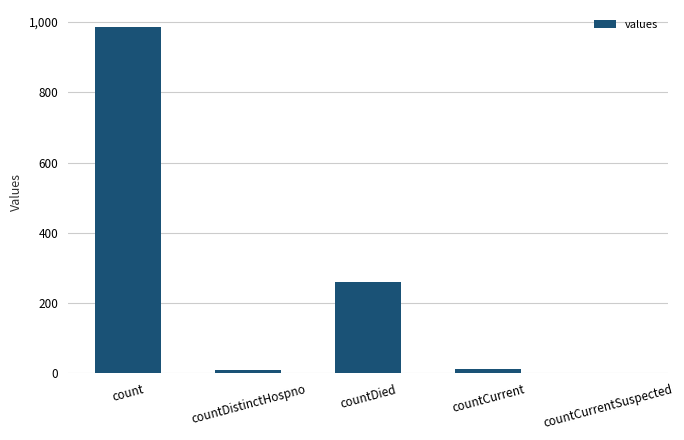

At which category does the chart reach its peak across all series?

count